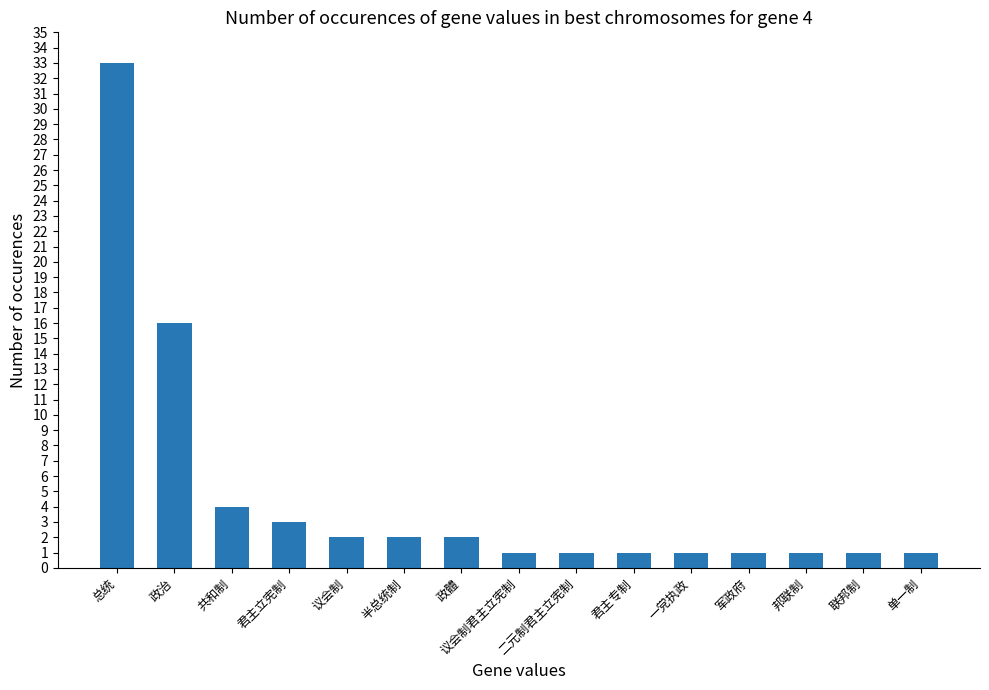

Which has a higher value, 政治 or 单一制?

政治